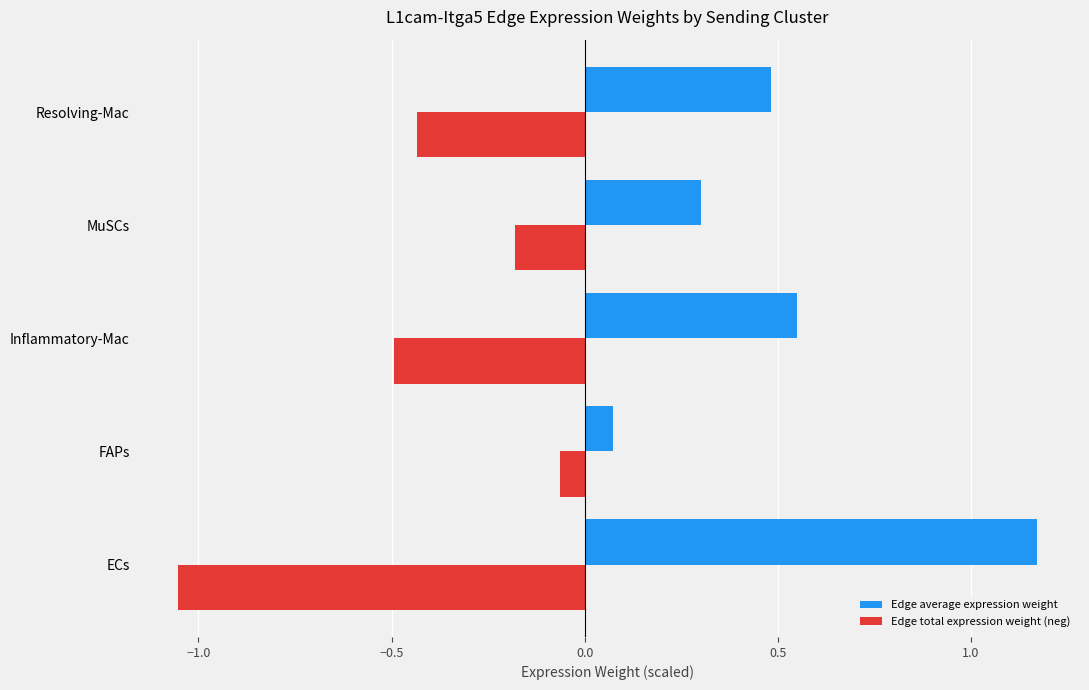

What is the difference between the highest and lowest values at ECs?

2.2